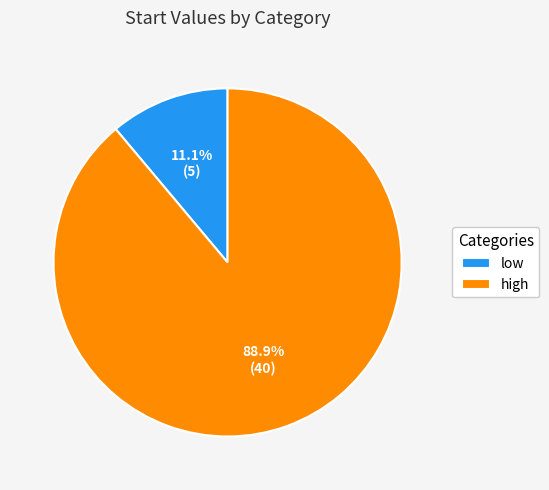

Is it true that high is 82% of the pie?

False